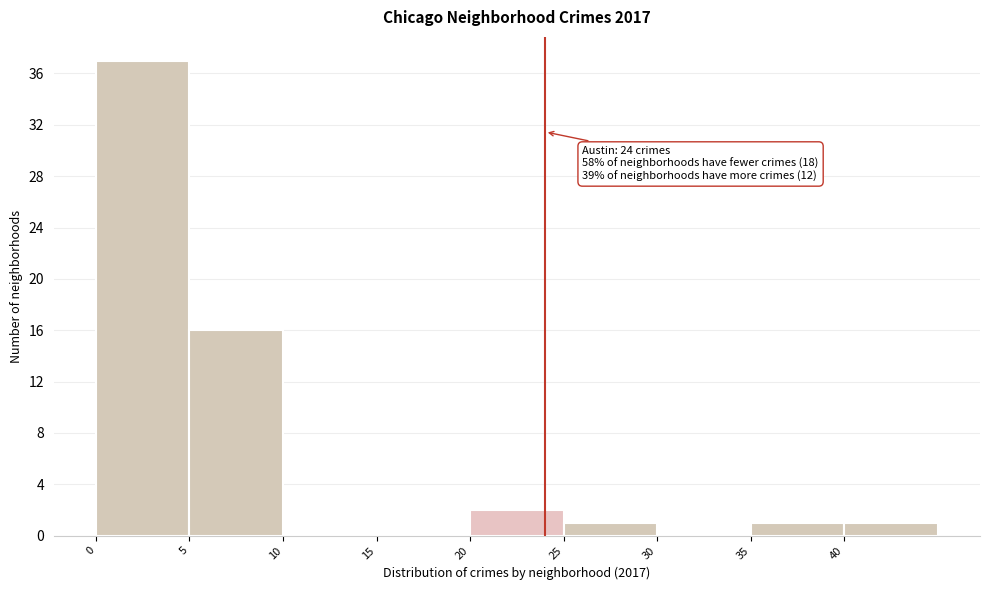

Over which range of the x-axis is the bar tallest?

0 to 5